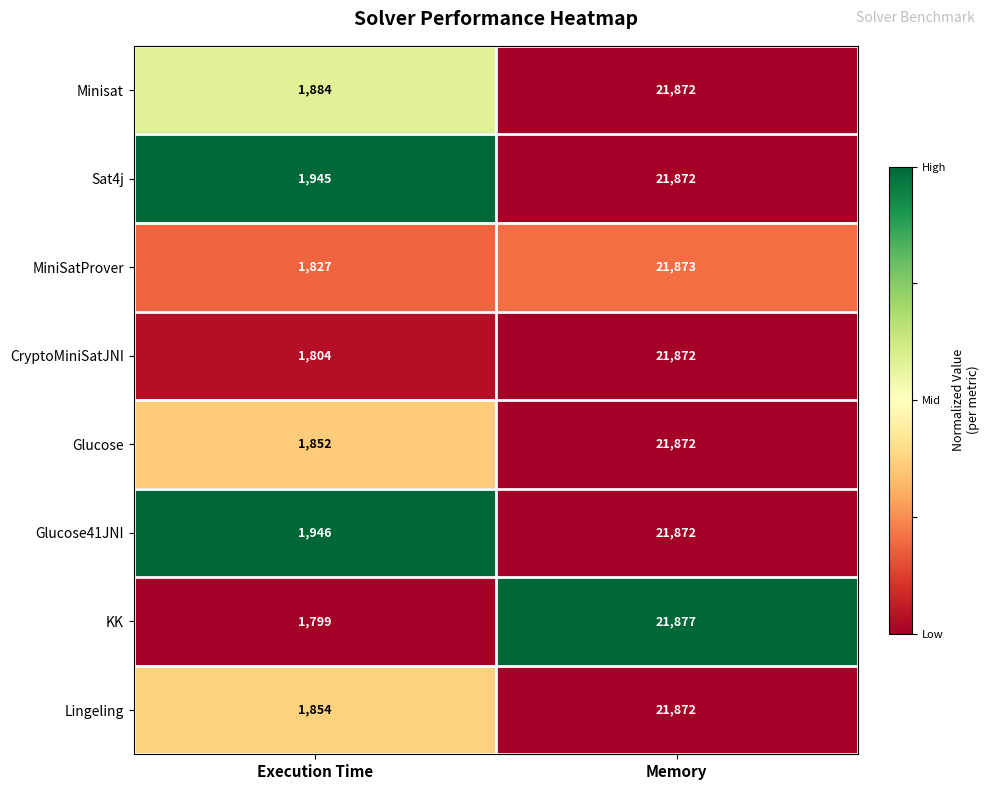

Reading left to right, transcribe all the data shown in this chart.

Minisat: 1884	21872
Sat4j: 1945	21872
MiniSatProver: 1827	21873
CryptoMiniSatJNI: 1804	21872
Glucose: 1852	21872
Glucose41JNI: 1946	21872
KK: 1799	21877
Lingeling: 1854	21872